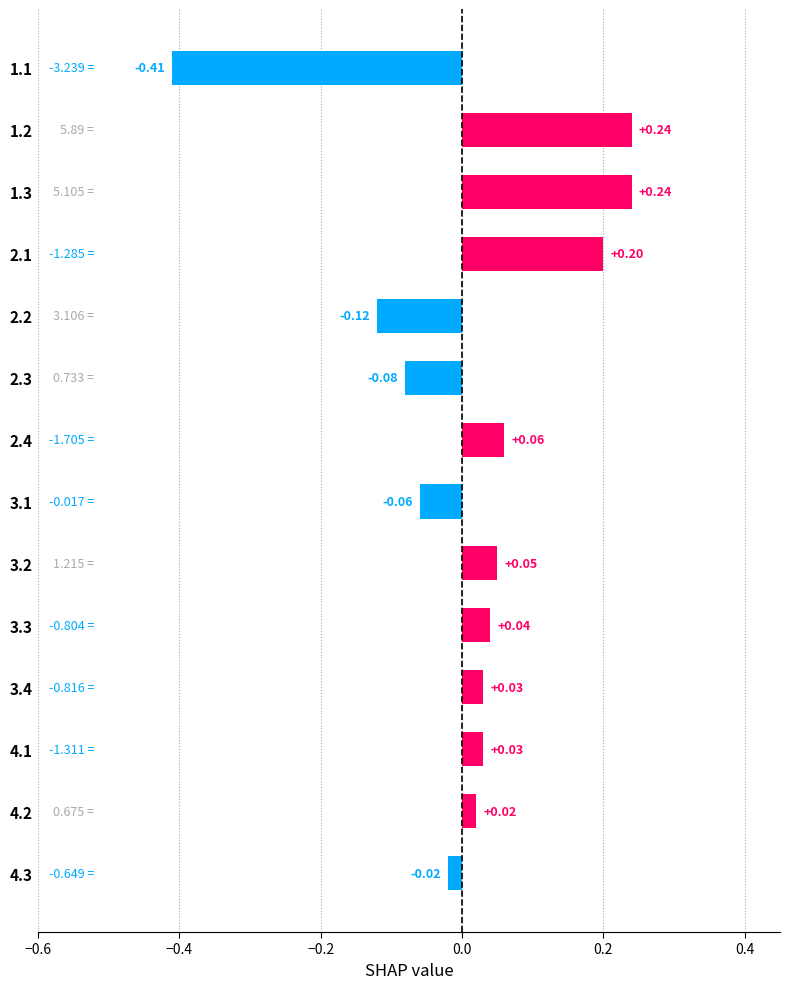

What is the change in value from 3.2 to 1.1?

-0.5